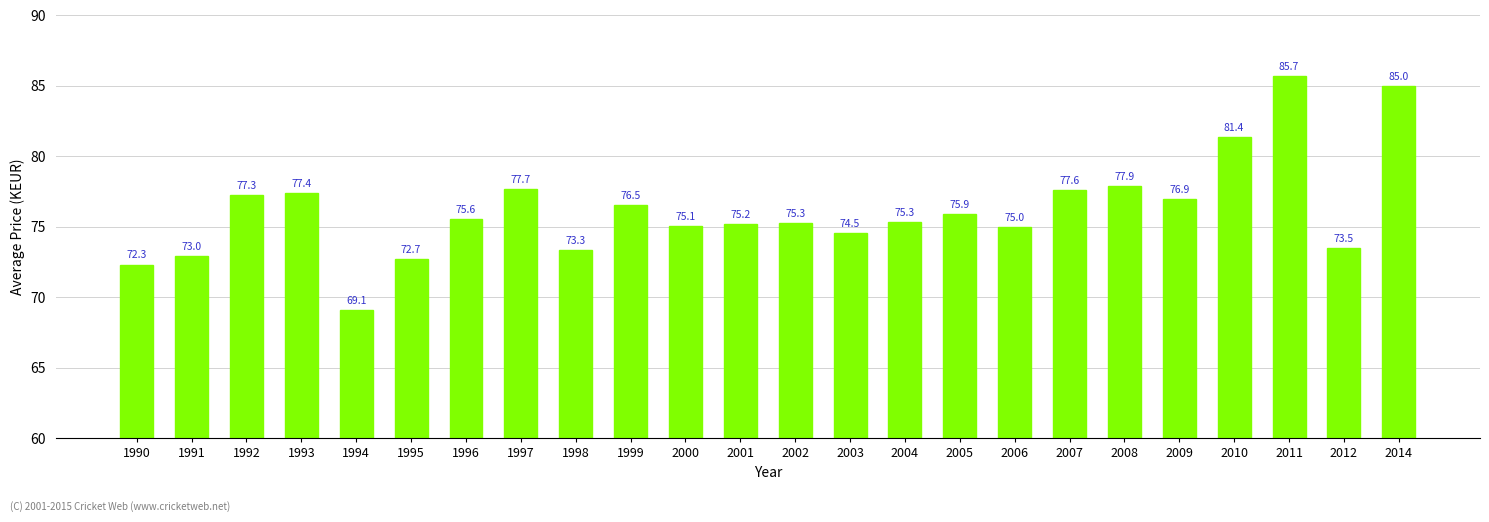

What is the ratio of the value at 1993 to the value at 1999?

1.0